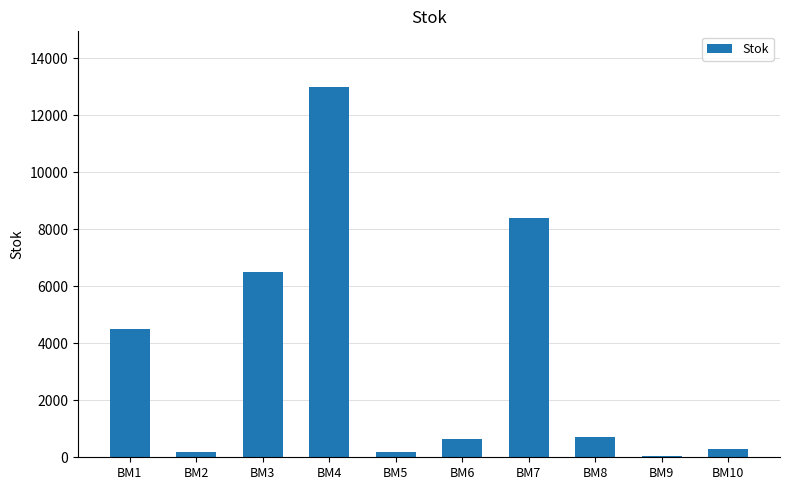

How many bars are there in total?

10